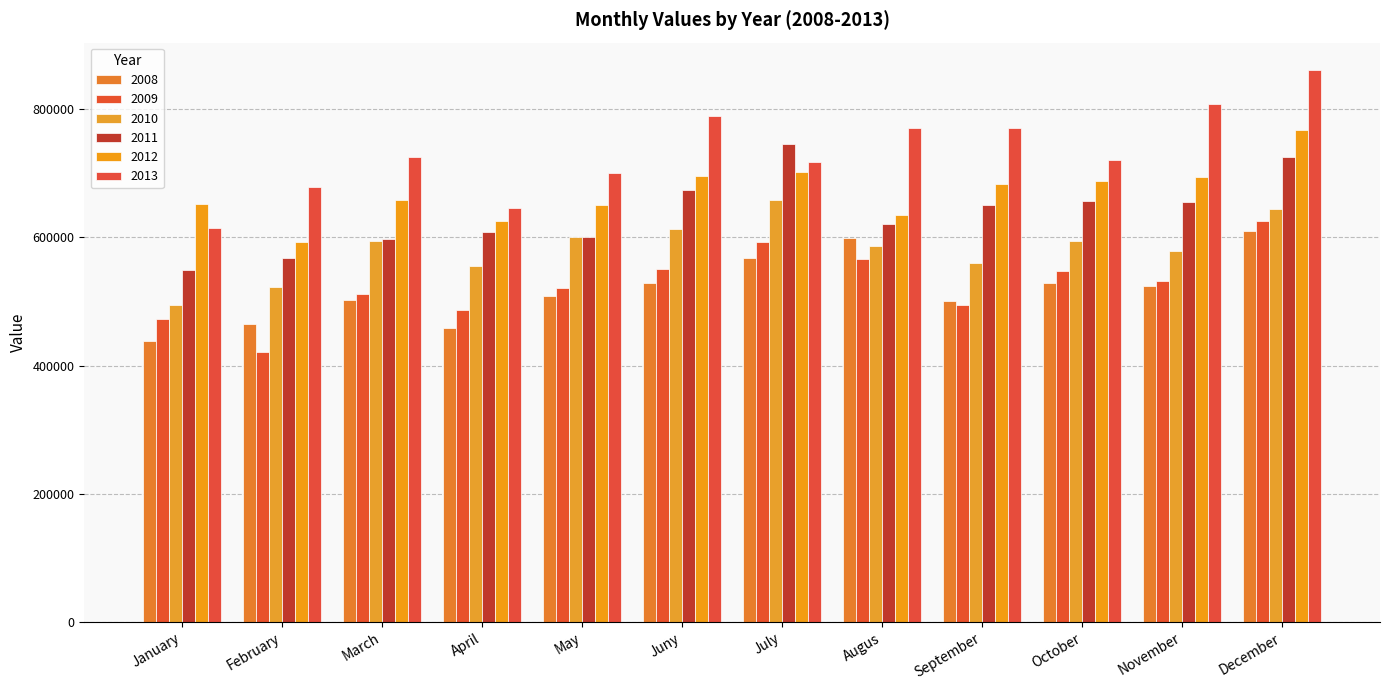

What is the difference between the 2009 values at Juny and November?

18913